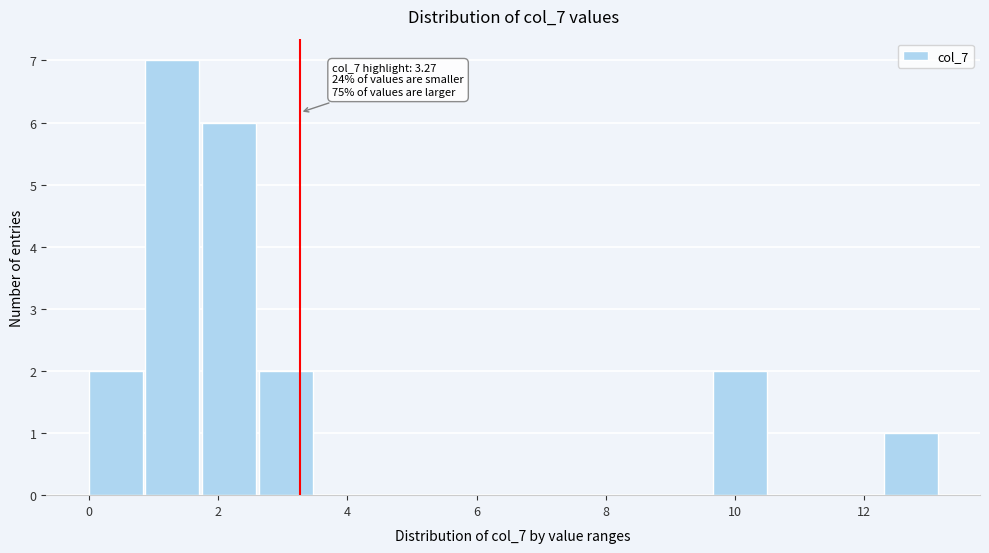

Which range on the x-axis has the tallest bar?

0.8 to 1.8